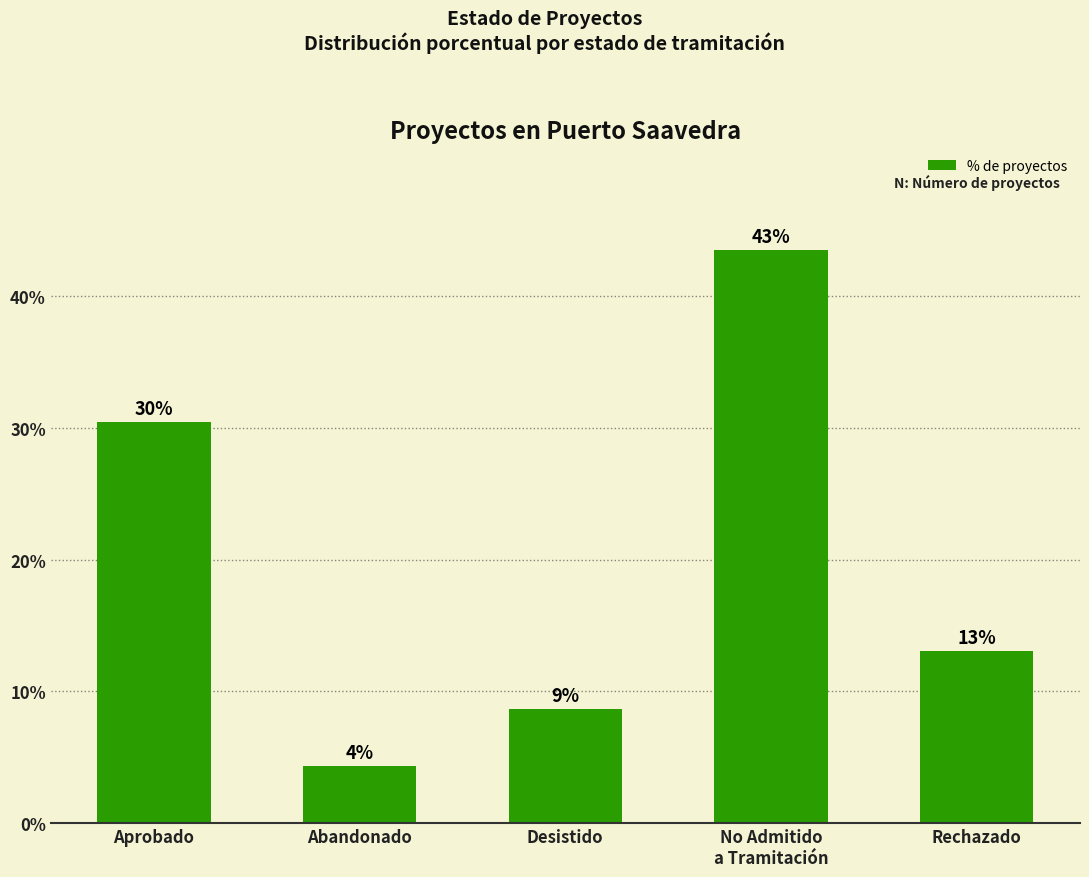

What is the difference between the second highest and minimum values?

26.1